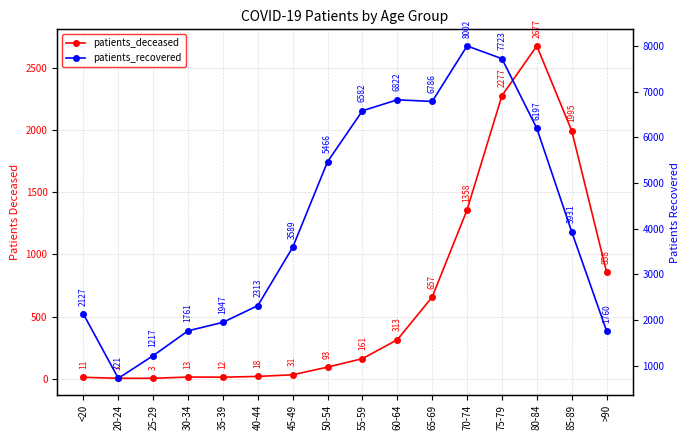

Rank the series by their maximum value, from highest to lowest.

patients_recovered, patients_deceased